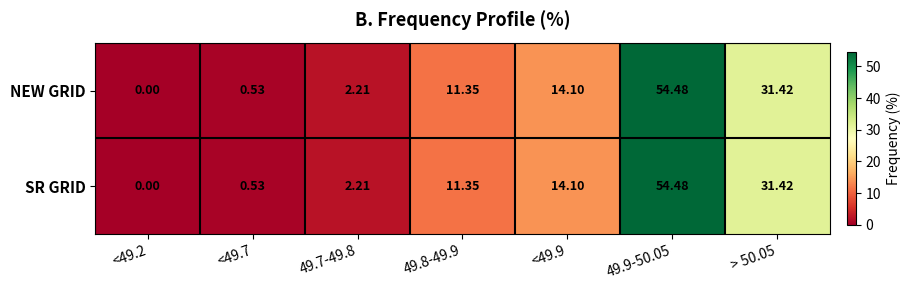

Reading left to right, extract all data points from this chart.

NEW GRID: <49.2=0.0	<49.7=0.5	49.7-49.8=2.2	49.8-49.9=11.3	<49.9=14.1	49.9-50.05=54.5	> 50.05=31.4
SR GRID: <49.2=0.0	<49.7=0.5	49.7-49.8=2.2	49.8-49.9=11.3	<49.9=14.1	49.9-50.05=54.5	> 50.05=31.4